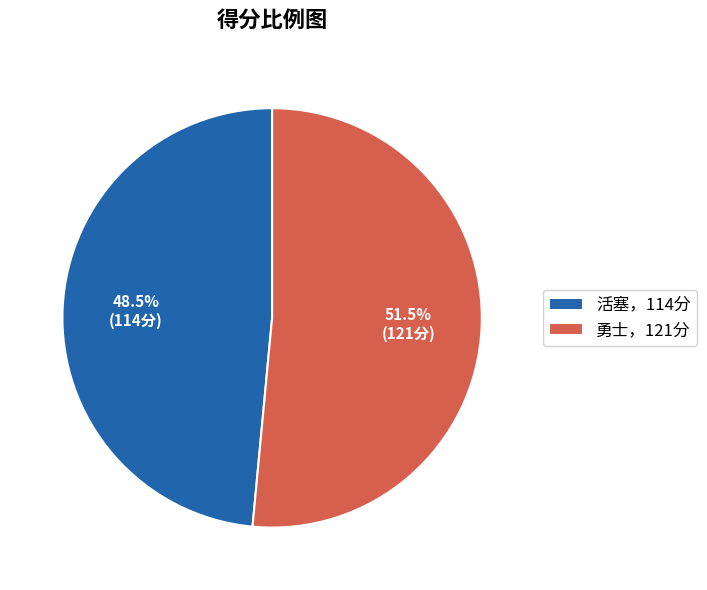

How many segments does this pie chart have?

2